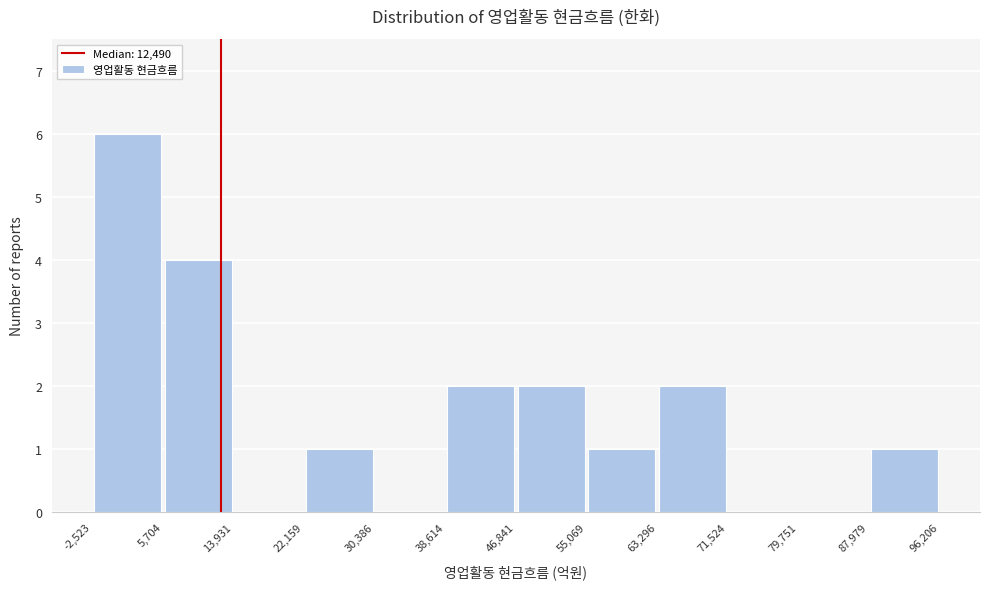

Which range on the x-axis has the tallest bar?

-2,523 to 5,704